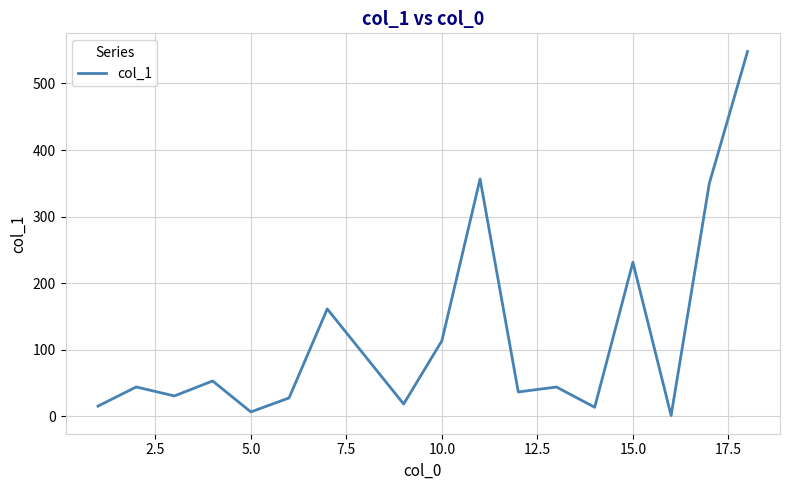

What is the greatest value displayed?

548.0